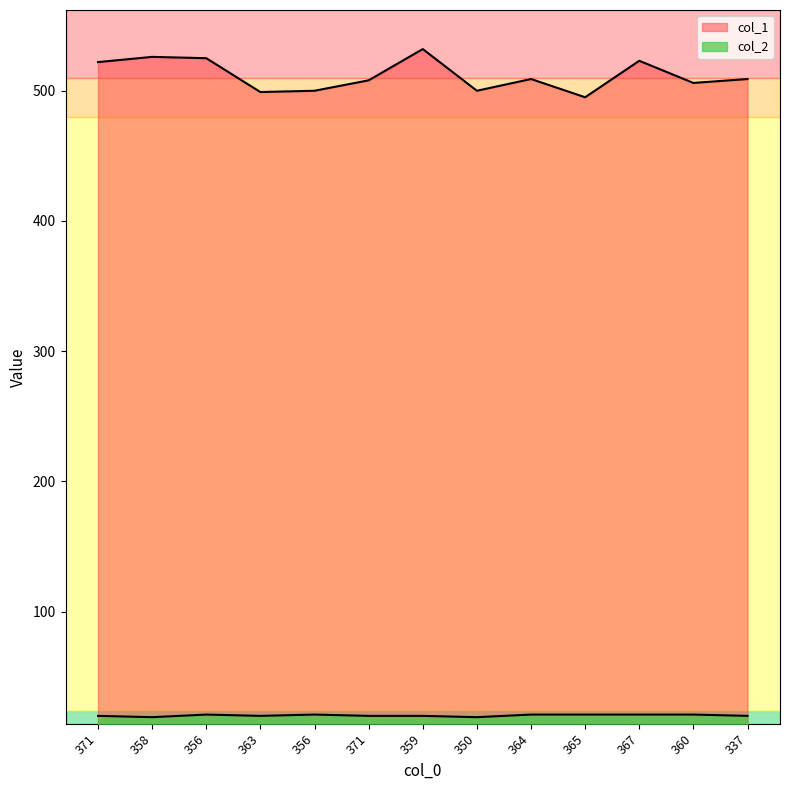

What is the difference between the second highest and second lowest values in the col_2 series?

2